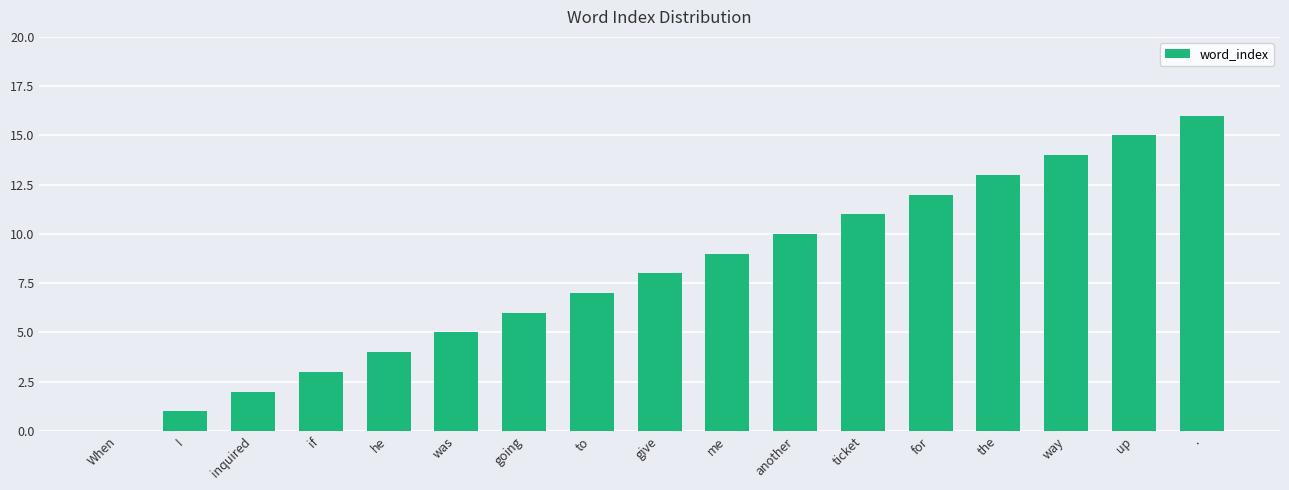

What is the maximum value shown in the chart?

16